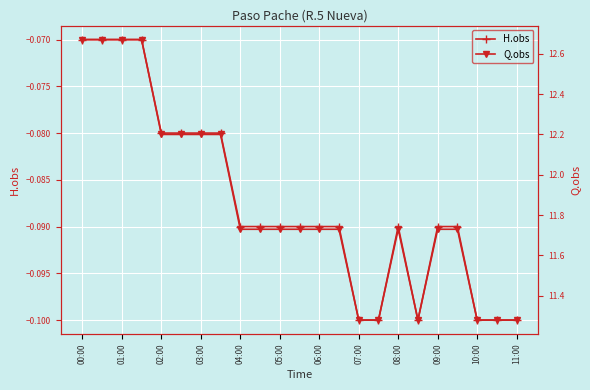

What is the difference between the highest and lowest values at 04:00?

11.8